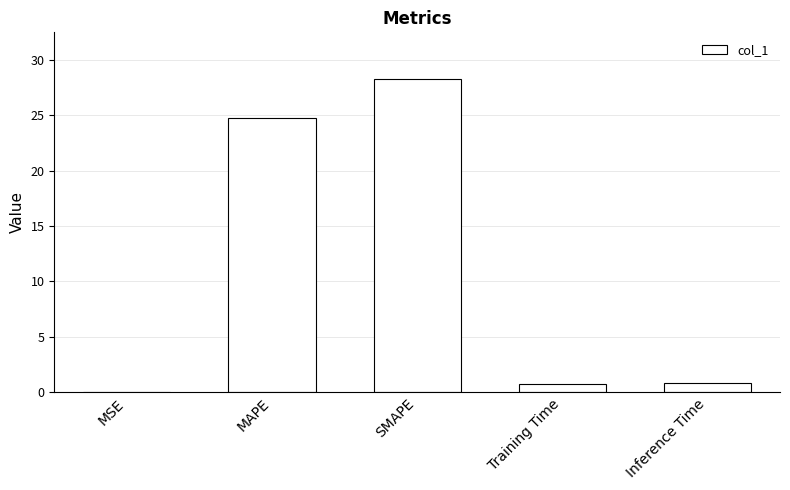

Where is the data nearest to the value 14?

MAPE